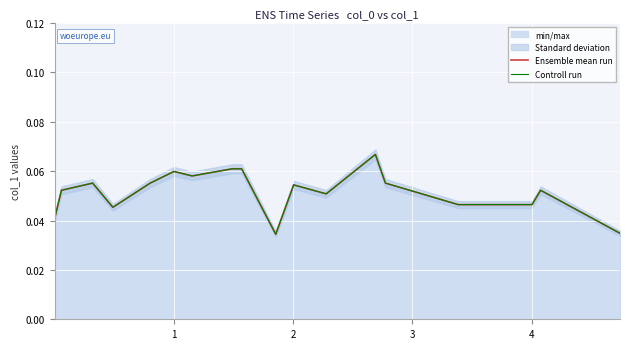

True or false: Controll run has a value of 0.0 at 17.

False